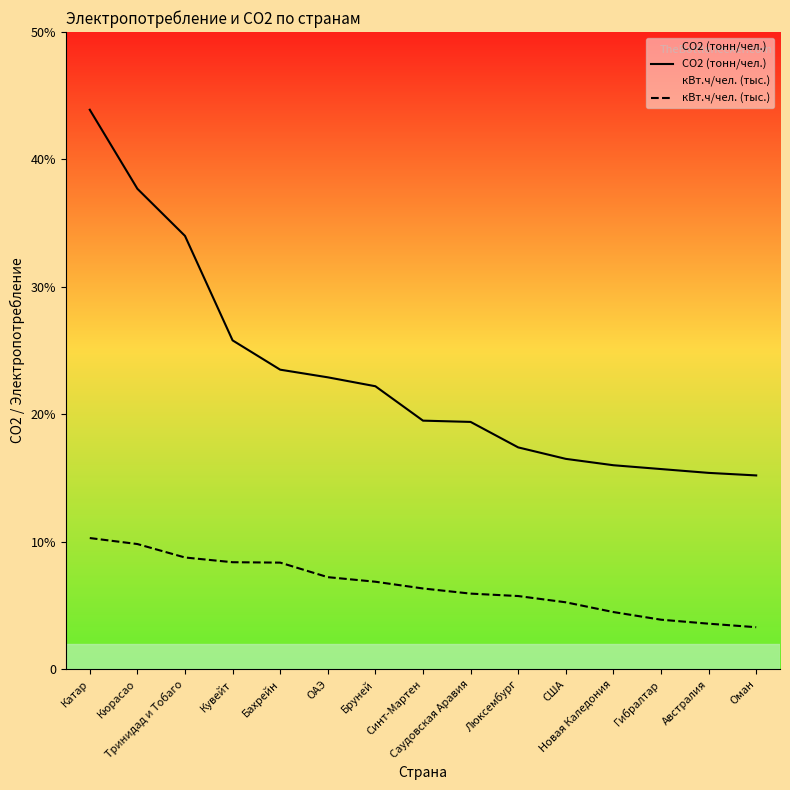

Reading left to right, list all the values displayed in this chart.

CO2 (тонн/чел.): 43.9	37.7	34.0	25.8	23.5	22.9	22.2	19.5	19.4	17.4	16.5	16.0	15.7	15.4	15.2
кВт.ч/чел. (тыс.): 10.3	9.8	8.8	8.4	8.4	7.2	6.9	6.3	5.9	5.7	5.2	4.5	3.9	3.6	3.3